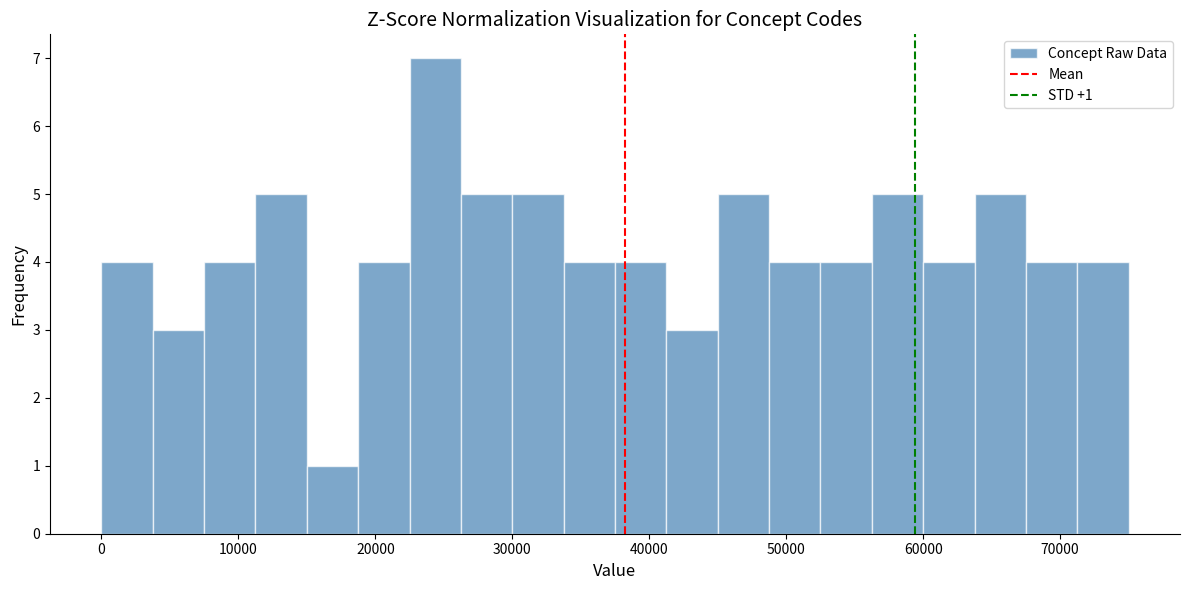

Around what value on the x-axis is the tallest bar? Give the approximate position of its centre, as read against the axis.

24000